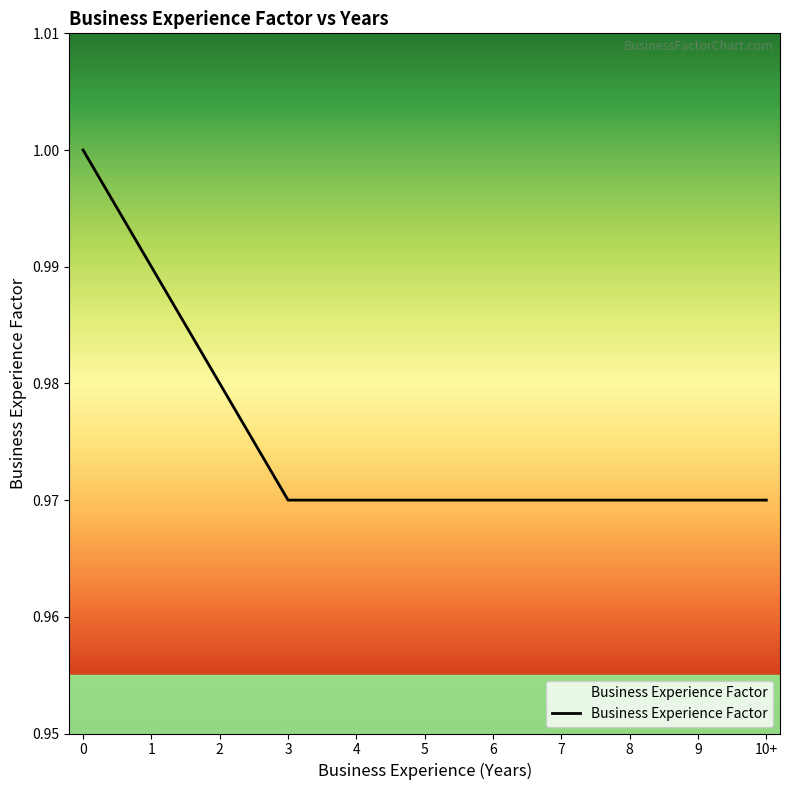

Is it true that the value at 10+ is 1.0?

True